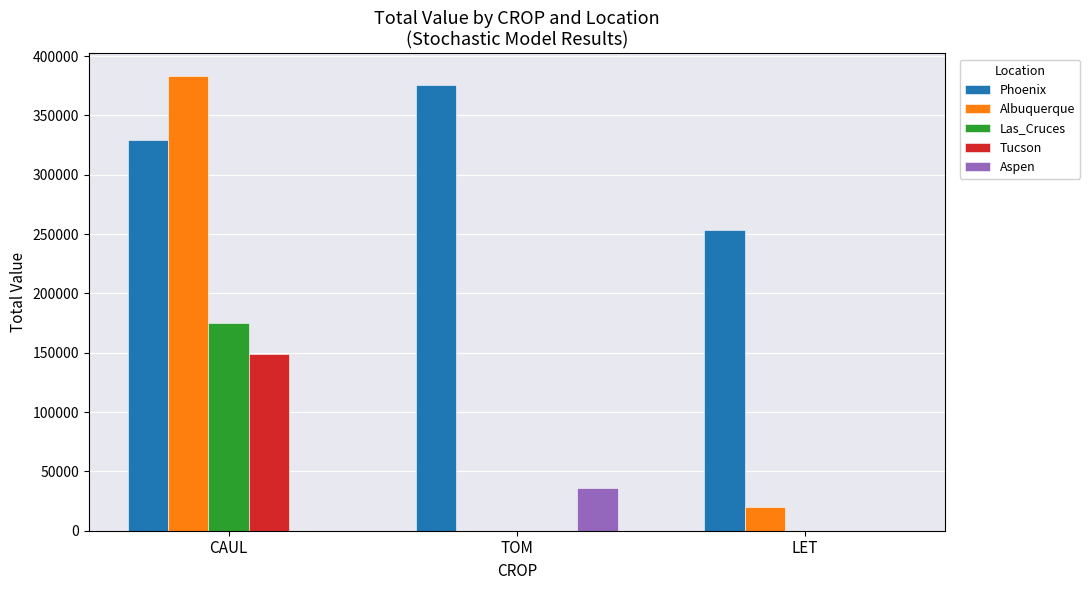

At which category is the sum across all series the highest?

CAUL